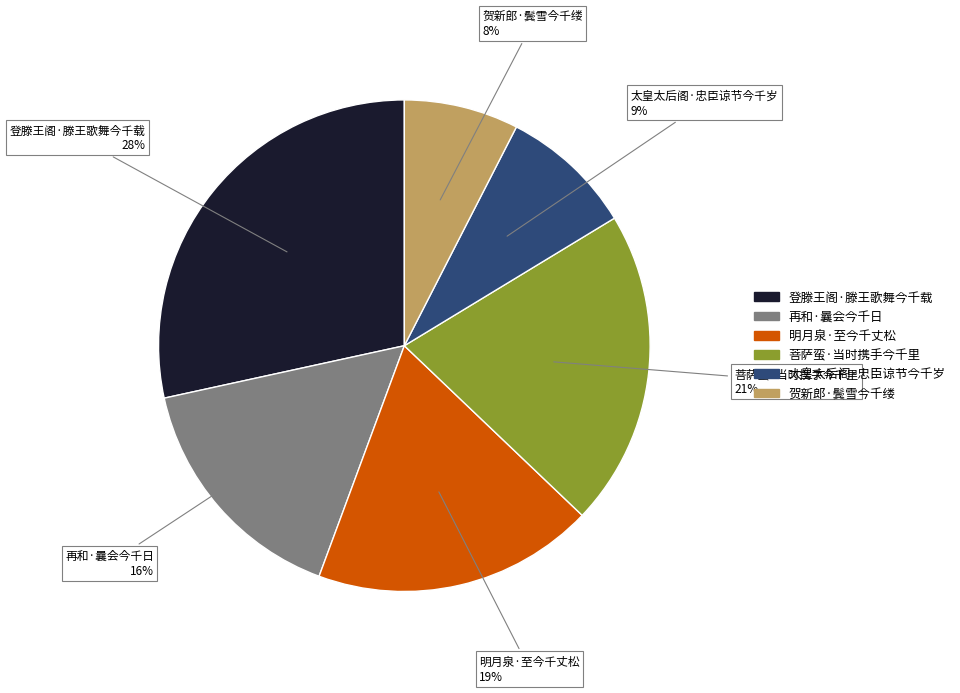

What is the ratio of the value at 明月泉·至今千丈松 to the value at 登滕王阁·滕王歌舞今千载?

0.7